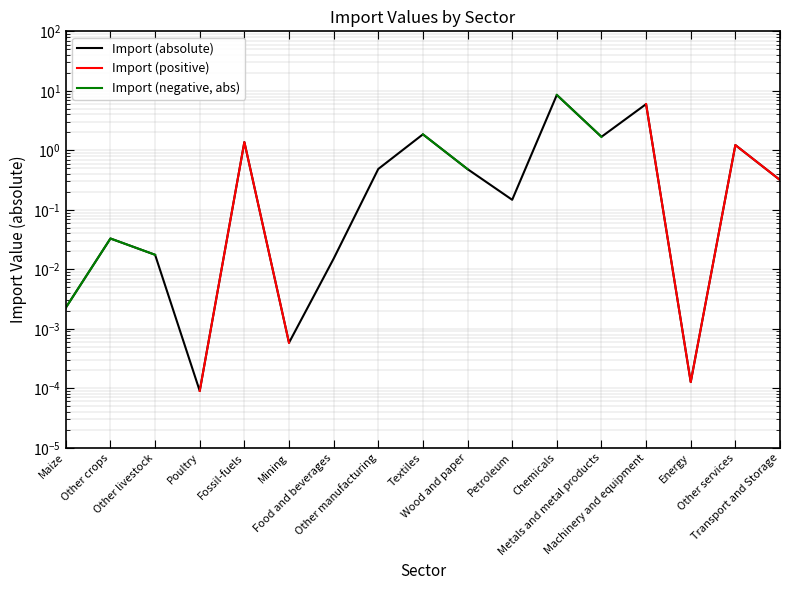

At which category does Import (negative, abs) reach its first local peak?

Other crops